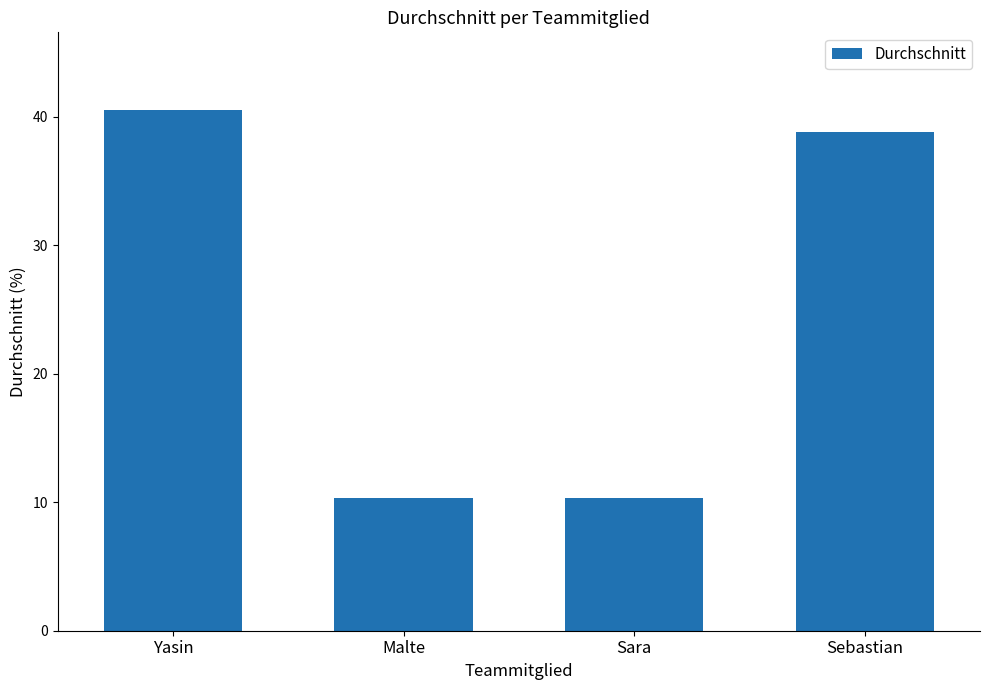

At which category does the chart reach its peak across all series?

Yasin